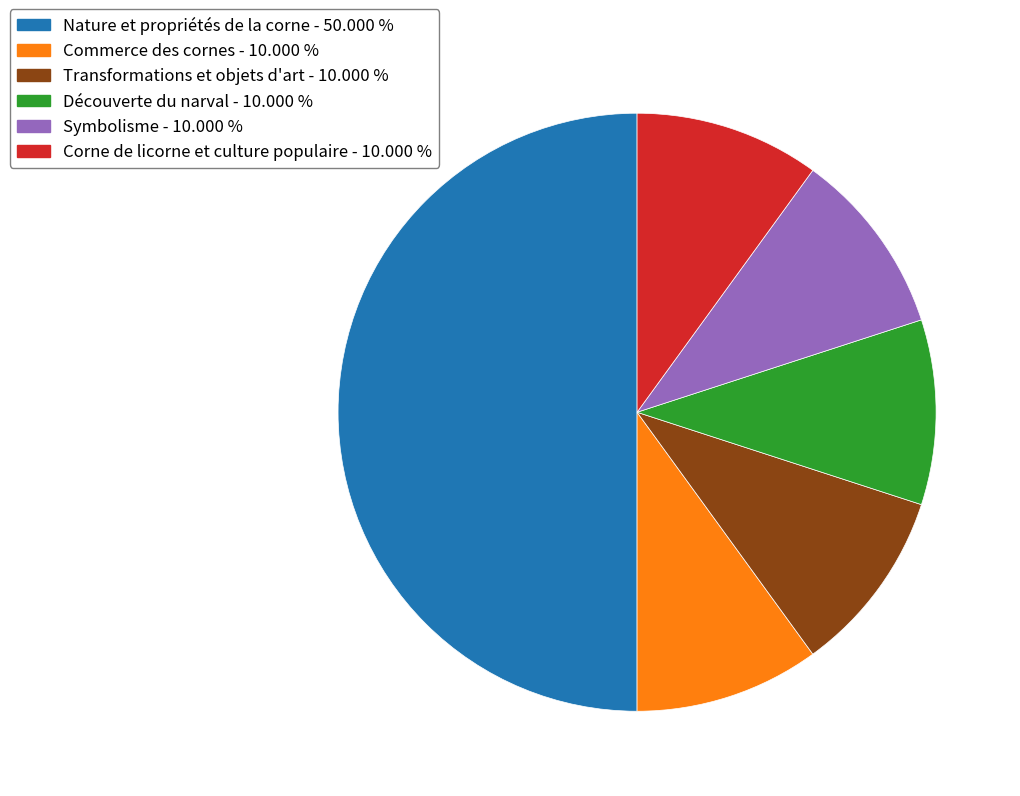

Do Corne de licorne et culture populaire - 10.000 % and Transformations et objets d'art - 10.000 % together represent more than half of the pie?

No